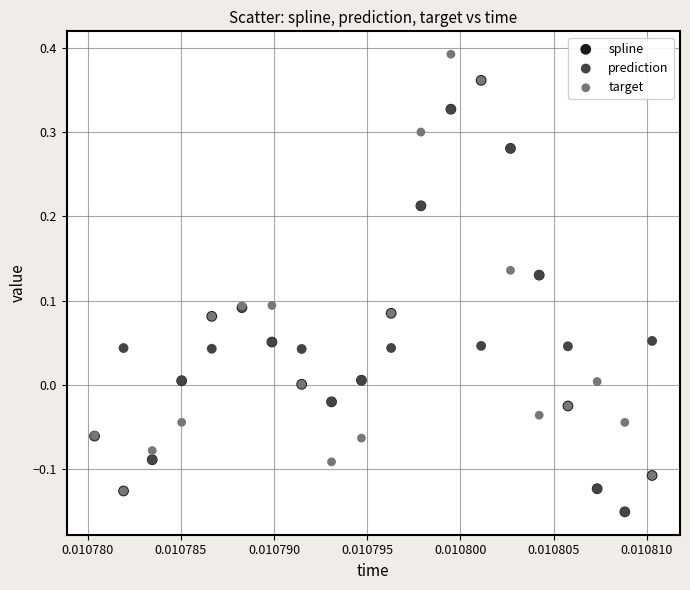

What are all the series names shown in the legend?

spline, prediction, target